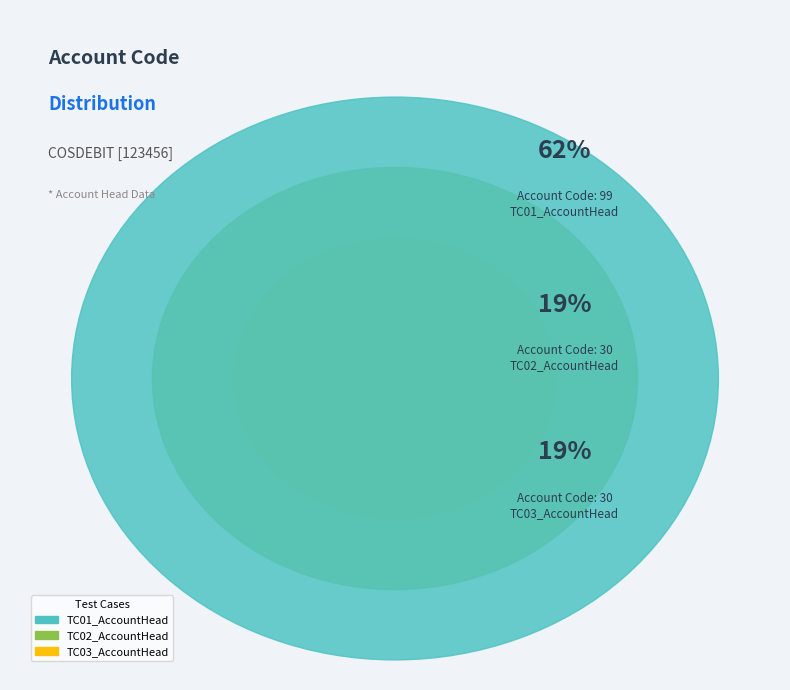

Does TC01_AccountHead represent more than half of the total?

Yes